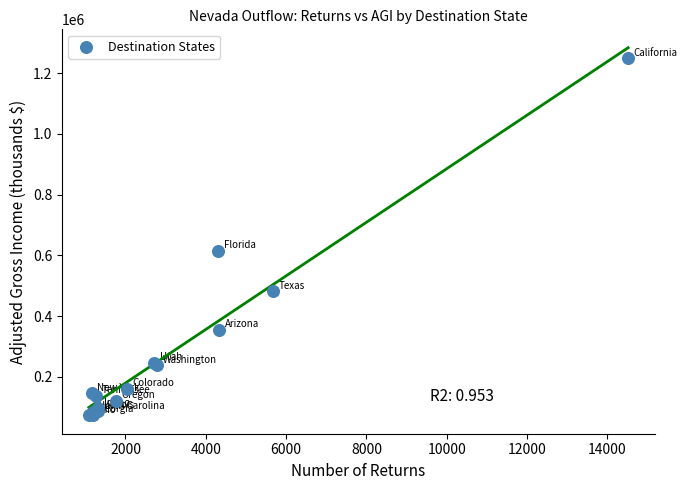

What Y value in the scatter plot is closest to 661429?

614975